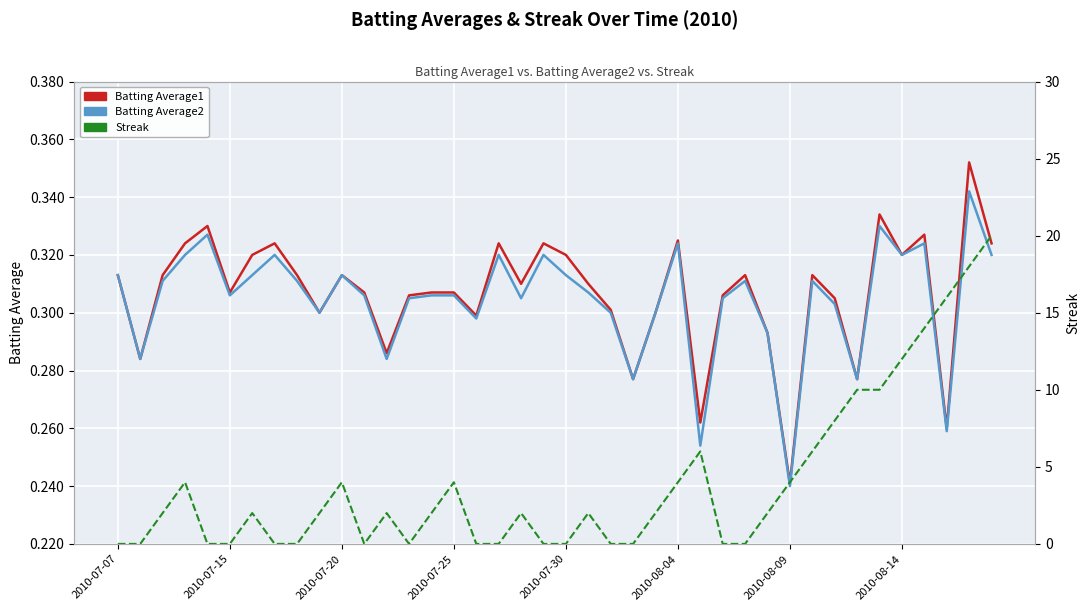

Rank the series at 29 from highest to lowest value.

Streak, Batting Average1, Batting Average2